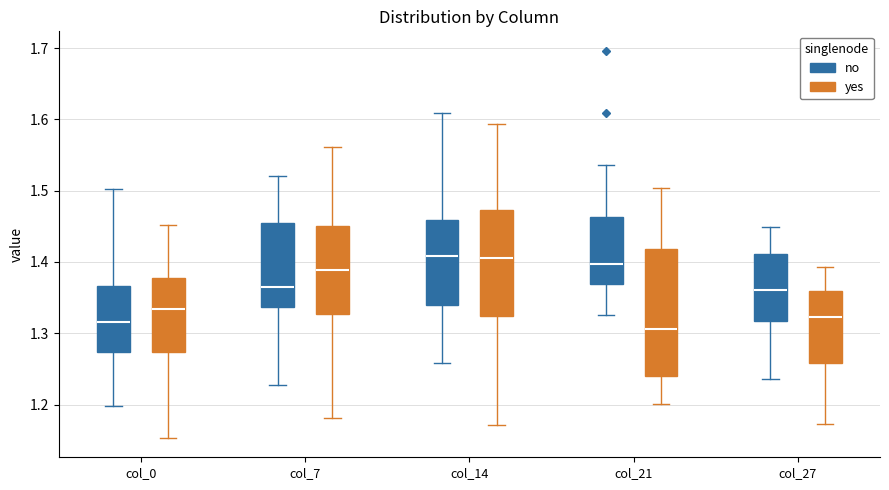

Where is the lower edge of the box for col_7 (yes) on the y-axis? The values are not printed on the chart, so give them approximately, as read against the axis.

1.33